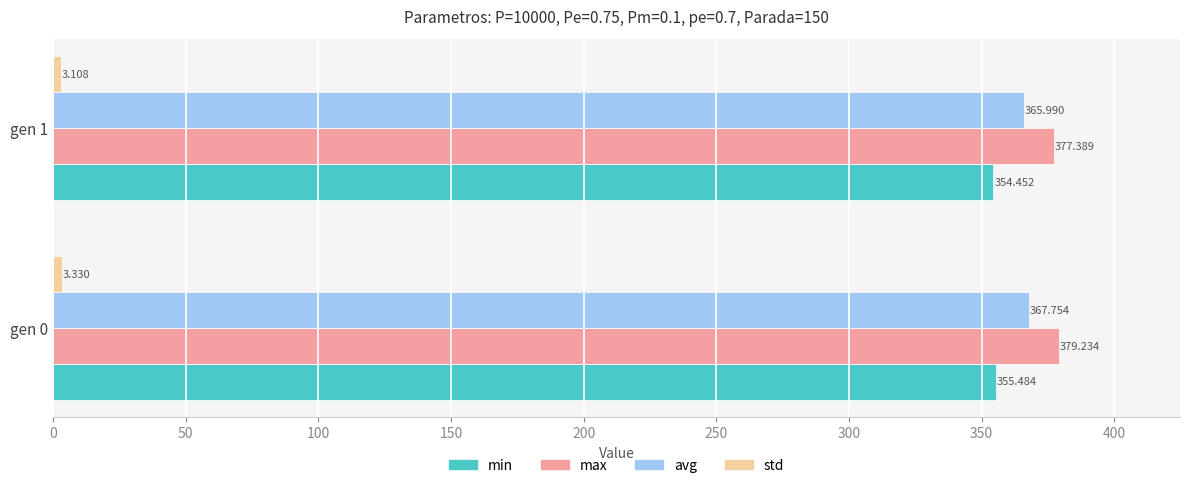

How many avg values are between 365 and 367?

1